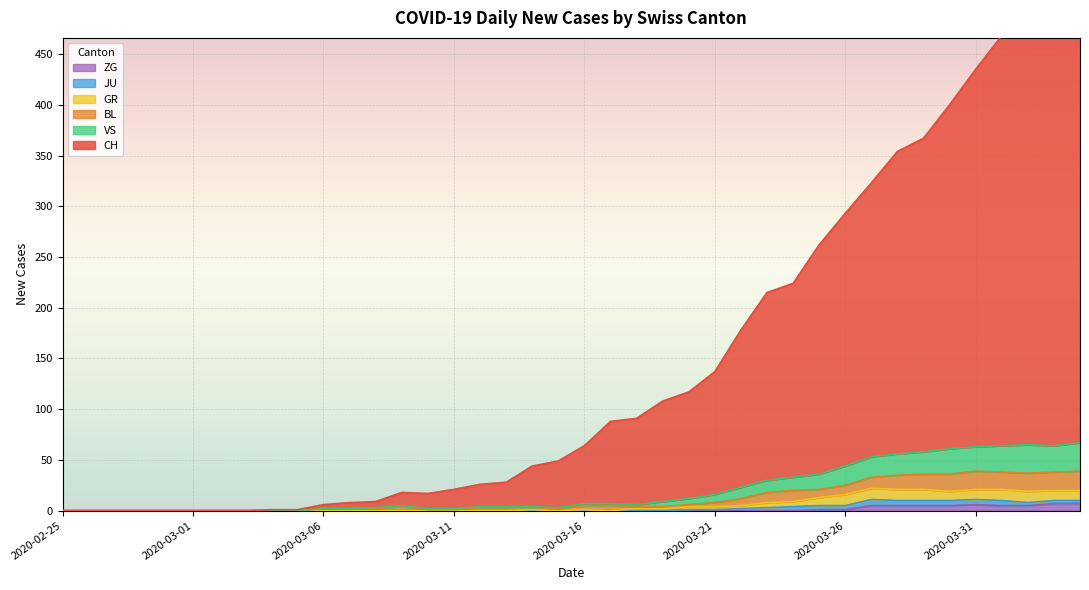

The value of CH at 2020-03-11 is 28. True or false?

False